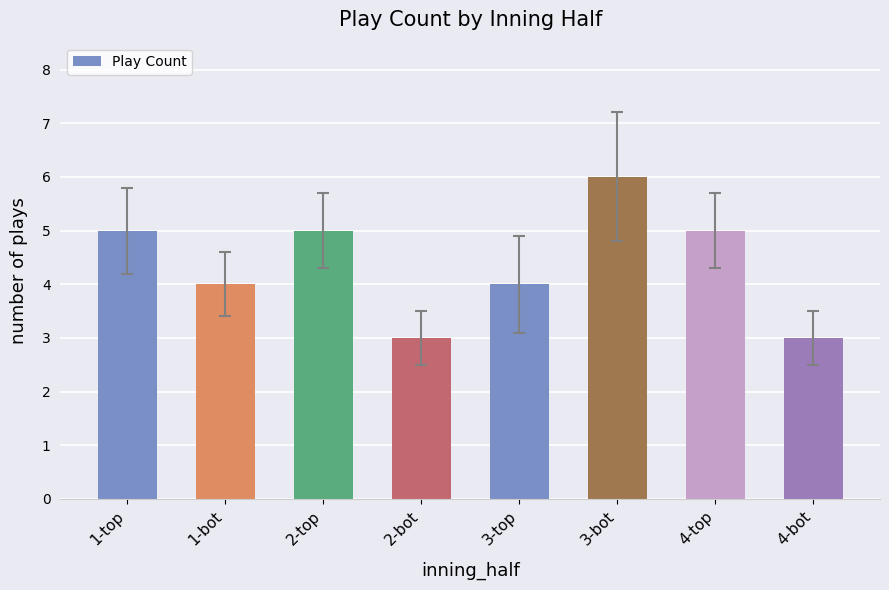

Count the values in the range 4 to 5.

5